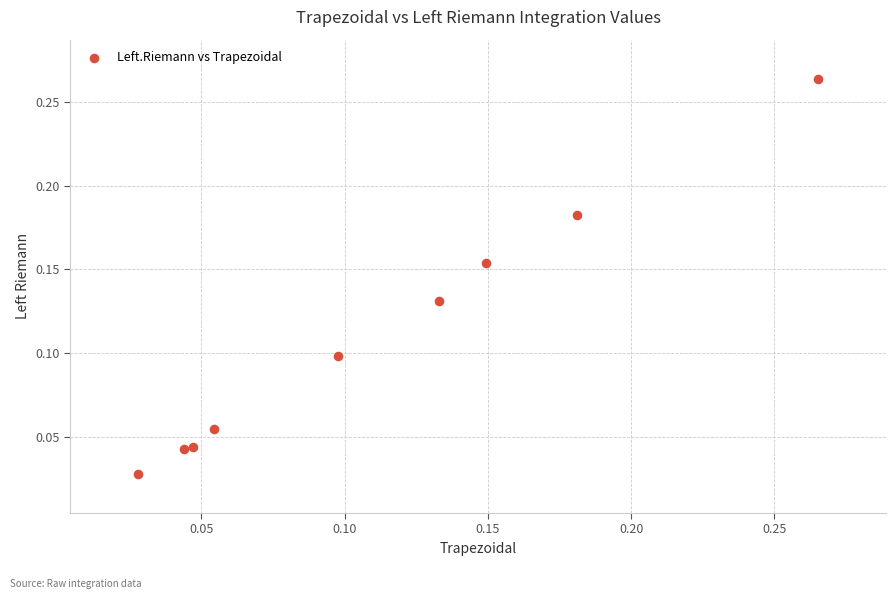

Count the number of points in this scatter plot.

9